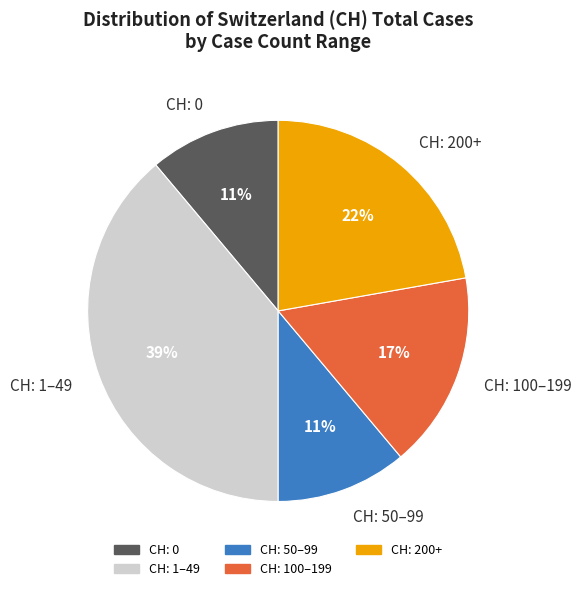

What is the largest slice in the pie chart?

CH: 1–49